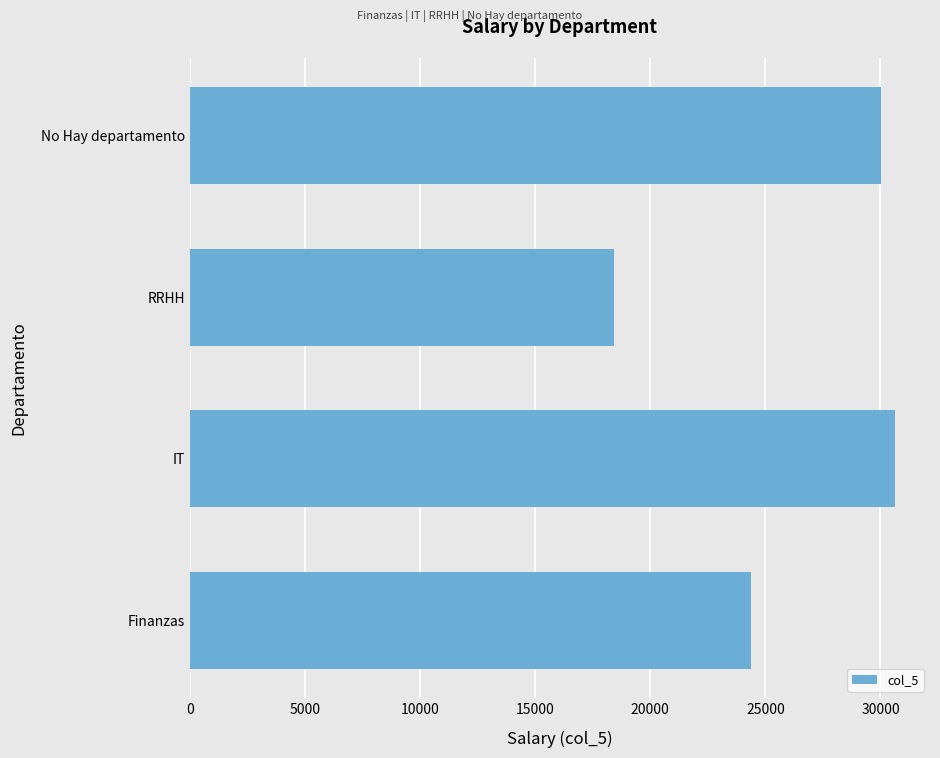

Are the bars horizontal?

Yes